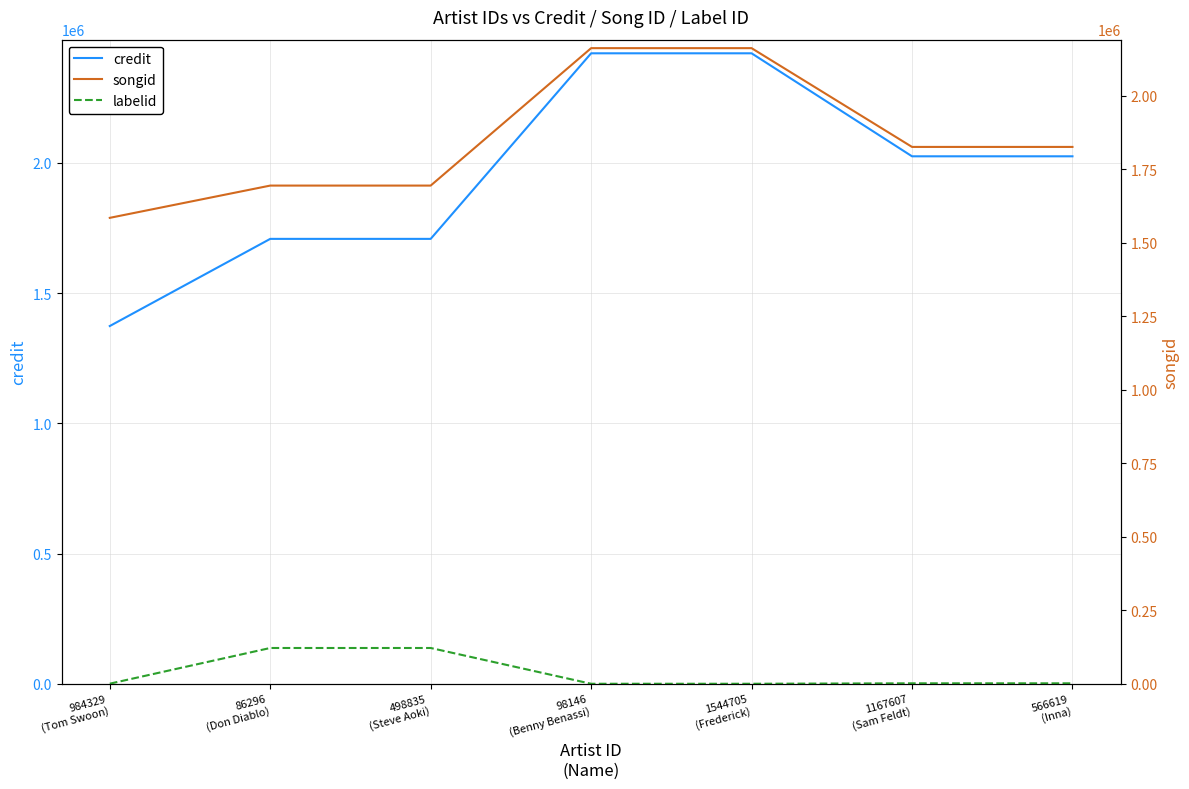

Reading left to right, transcribe all the data shown in this chart.

credit: 984329
(Tom Swoon)=1373767	86296
(Don Diablo)=1708450	498835
(Steve Aoki)=1708450	98146
(Benny Benassi)=2421096	1544705
(Frederick)=2421096	1167607
(Sam Feldt)=2025538	566619
(Inna)=2025538
songid: 984329
(Tom Swoon)=1584470	86296
(Don Diablo)=1694187	498835
(Steve Aoki)=1694187	98146
(Benny Benassi)=2161555	1544705
(Frederick)=2161555	1167607
(Sam Feldt)=1825658	566619
(Inna)=1825658
labelid: 984329
(Tom Swoon)=311	86296
(Don Diablo)=121651	498835
(Steve Aoki)=121651	98146
(Benny Benassi)=-1	1544705
(Frederick)=-1	1167607
(Sam Feldt)=1504	566619
(Inna)=1504